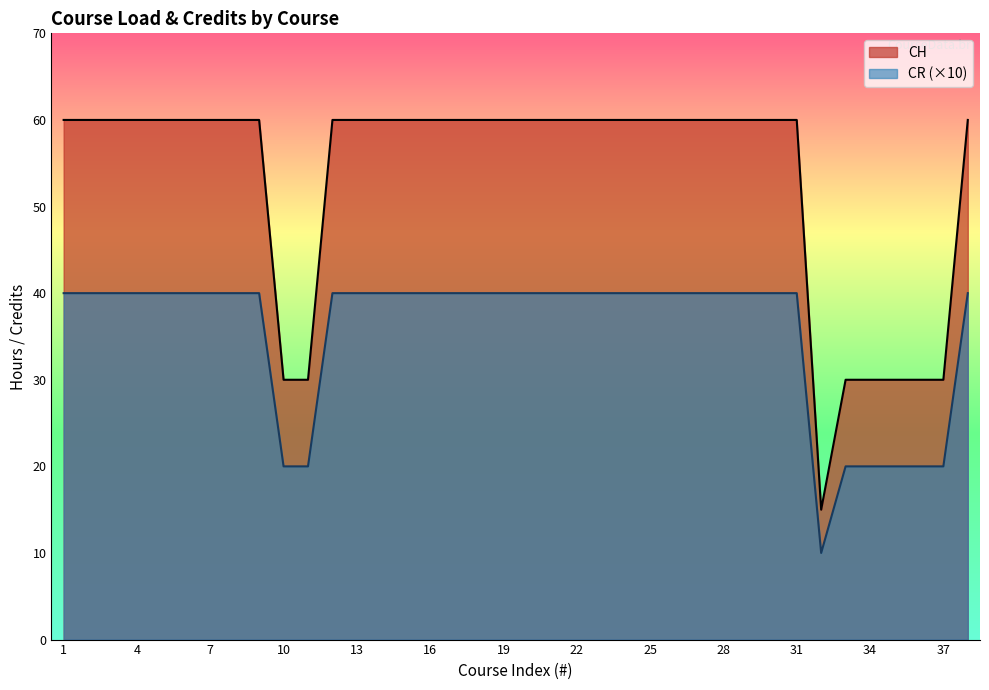

Rank the series at 31 from highest to lowest value.

CH, CR (×10)